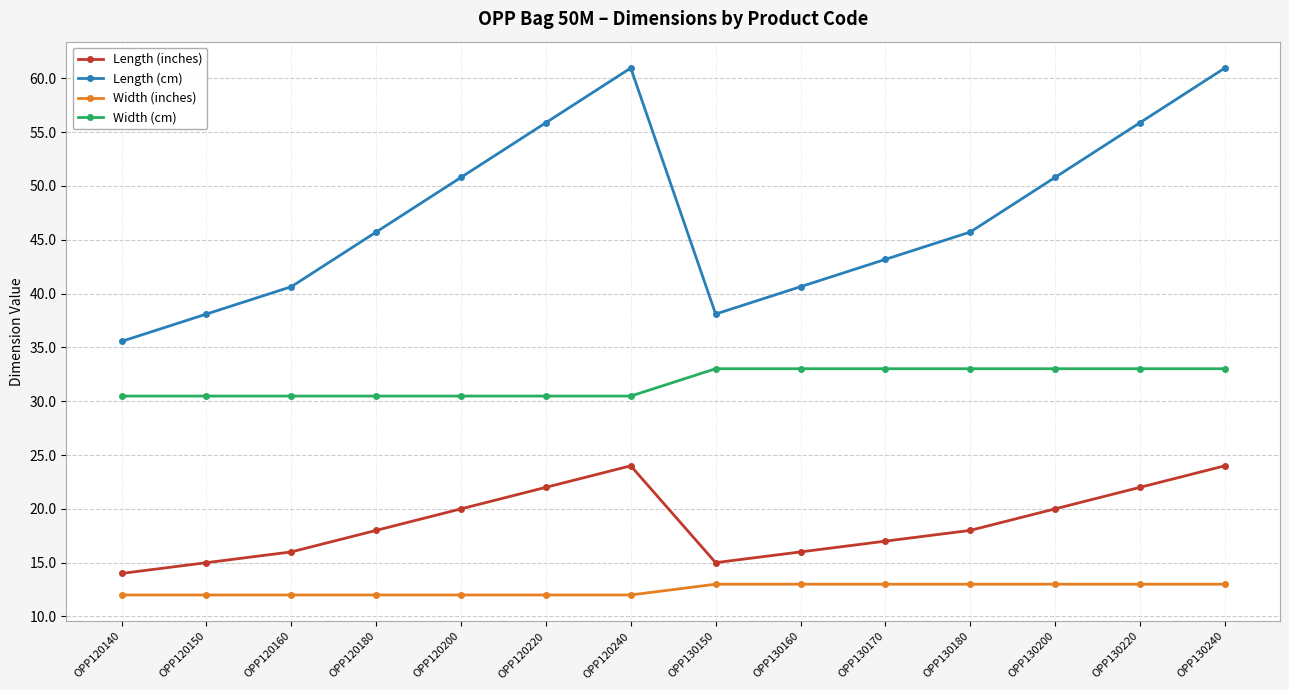

Rank the series at OPP120200 from highest to lowest value.

Length (cm), Width (cm), Length (inches), Width (inches)